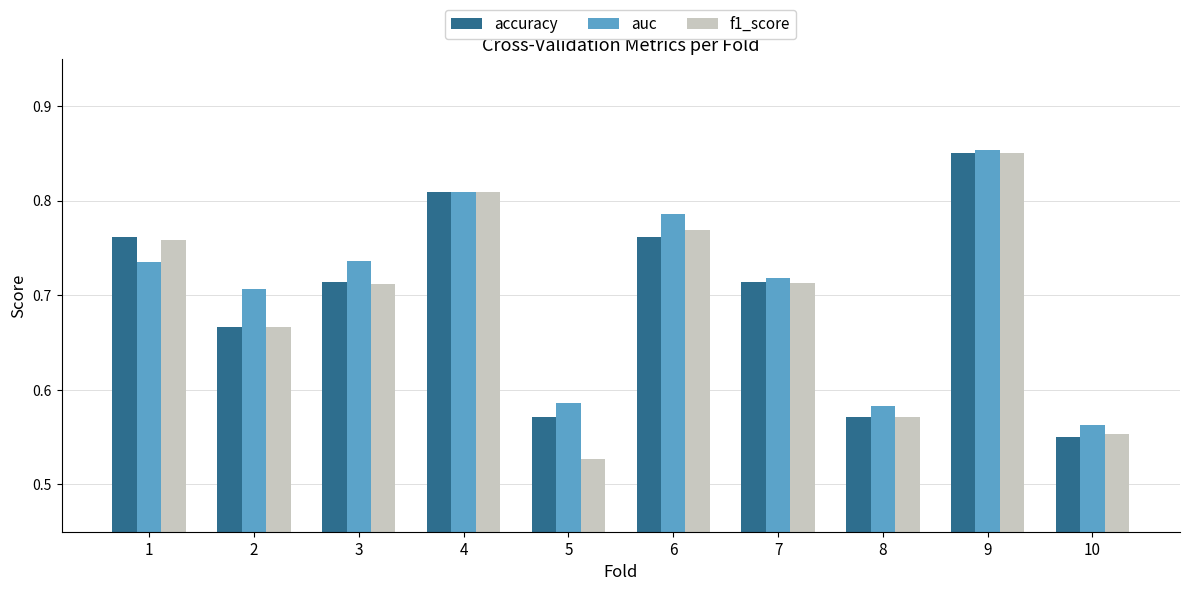

Where is auc nearest to the value 0?

10